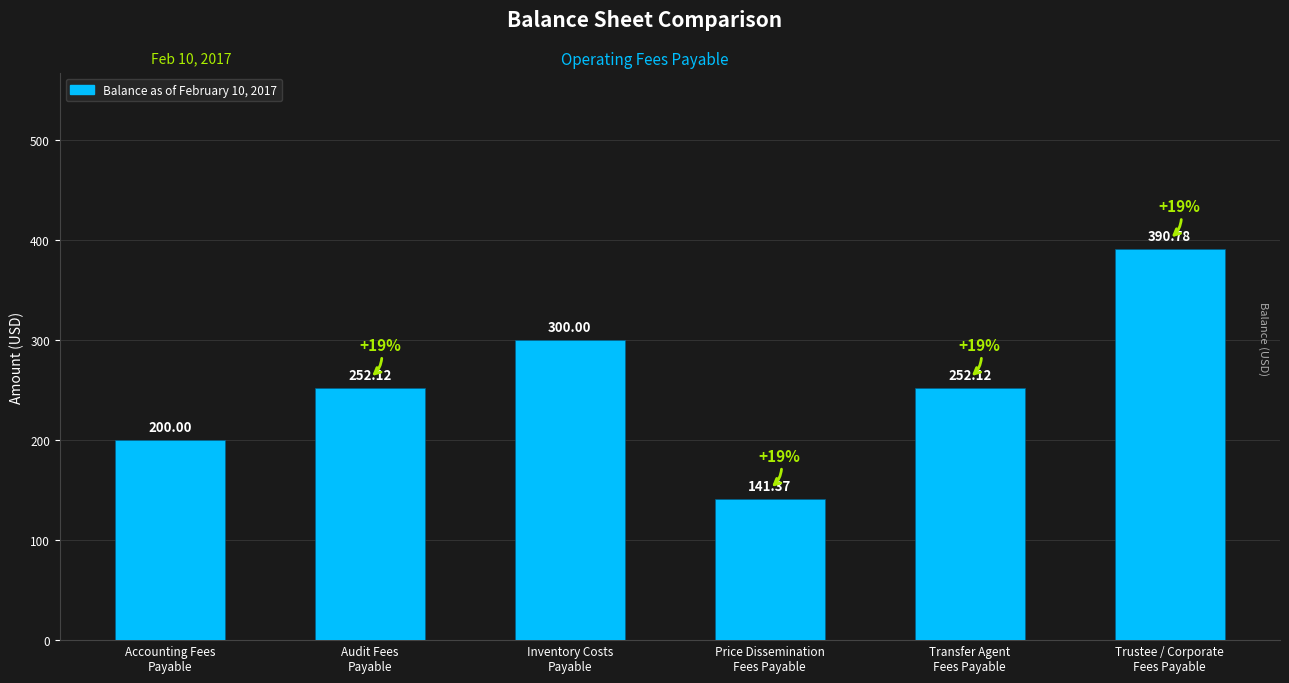

What is the maximum value shown in the chart?

390.8